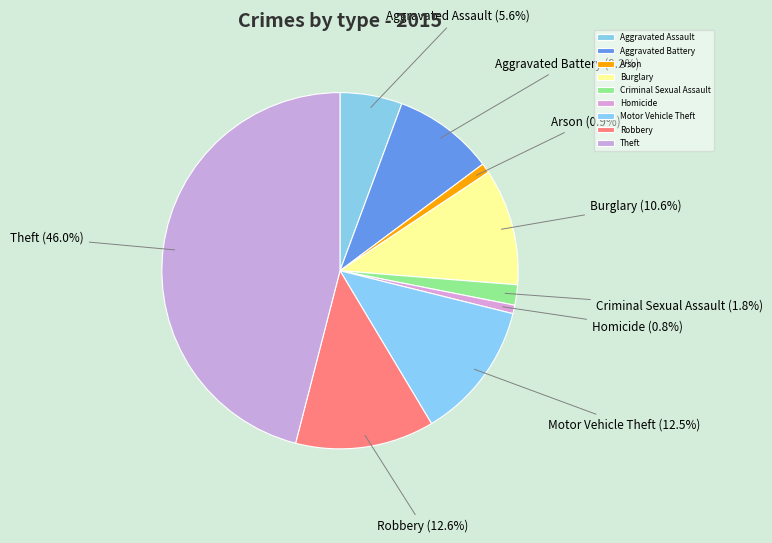

Is it true that Aggravated Assault is 1% of the pie?

False